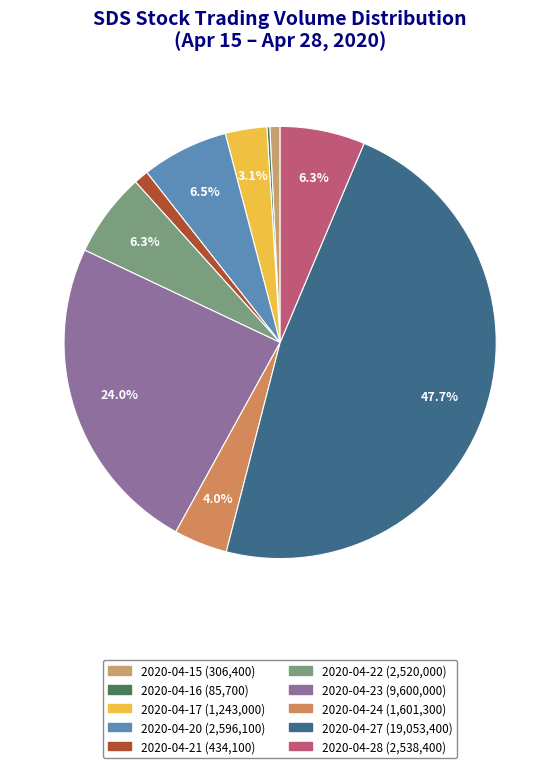

To the nearest percent, what is the average slice percentage?

10%